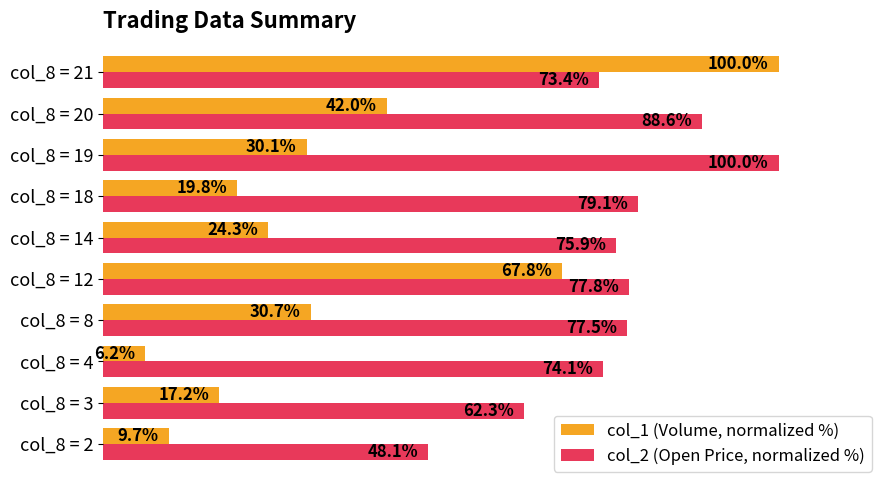

Is the value of col_2 (Open Price, normalized %) at col_8 = 8 greater than the value of col_1 (Volume, normalized %) at col_8 = 2?

Yes